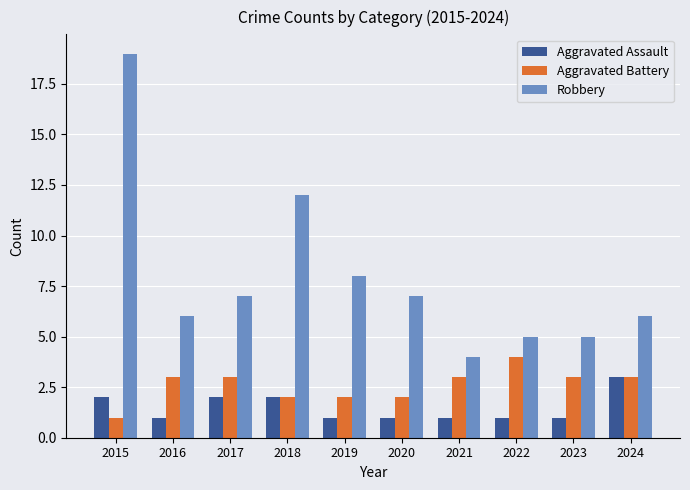

Count the number of data series in this chart.

3